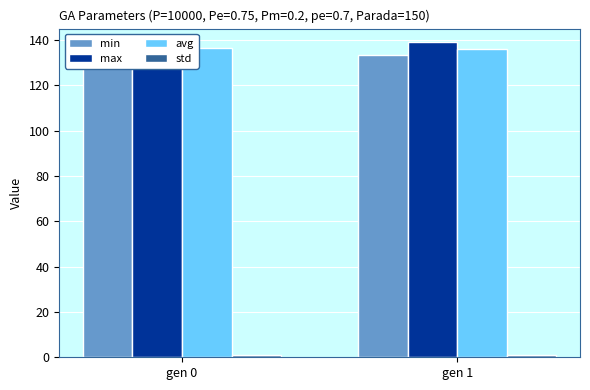

Is it true that max equals 139.2 at gen 1?

True